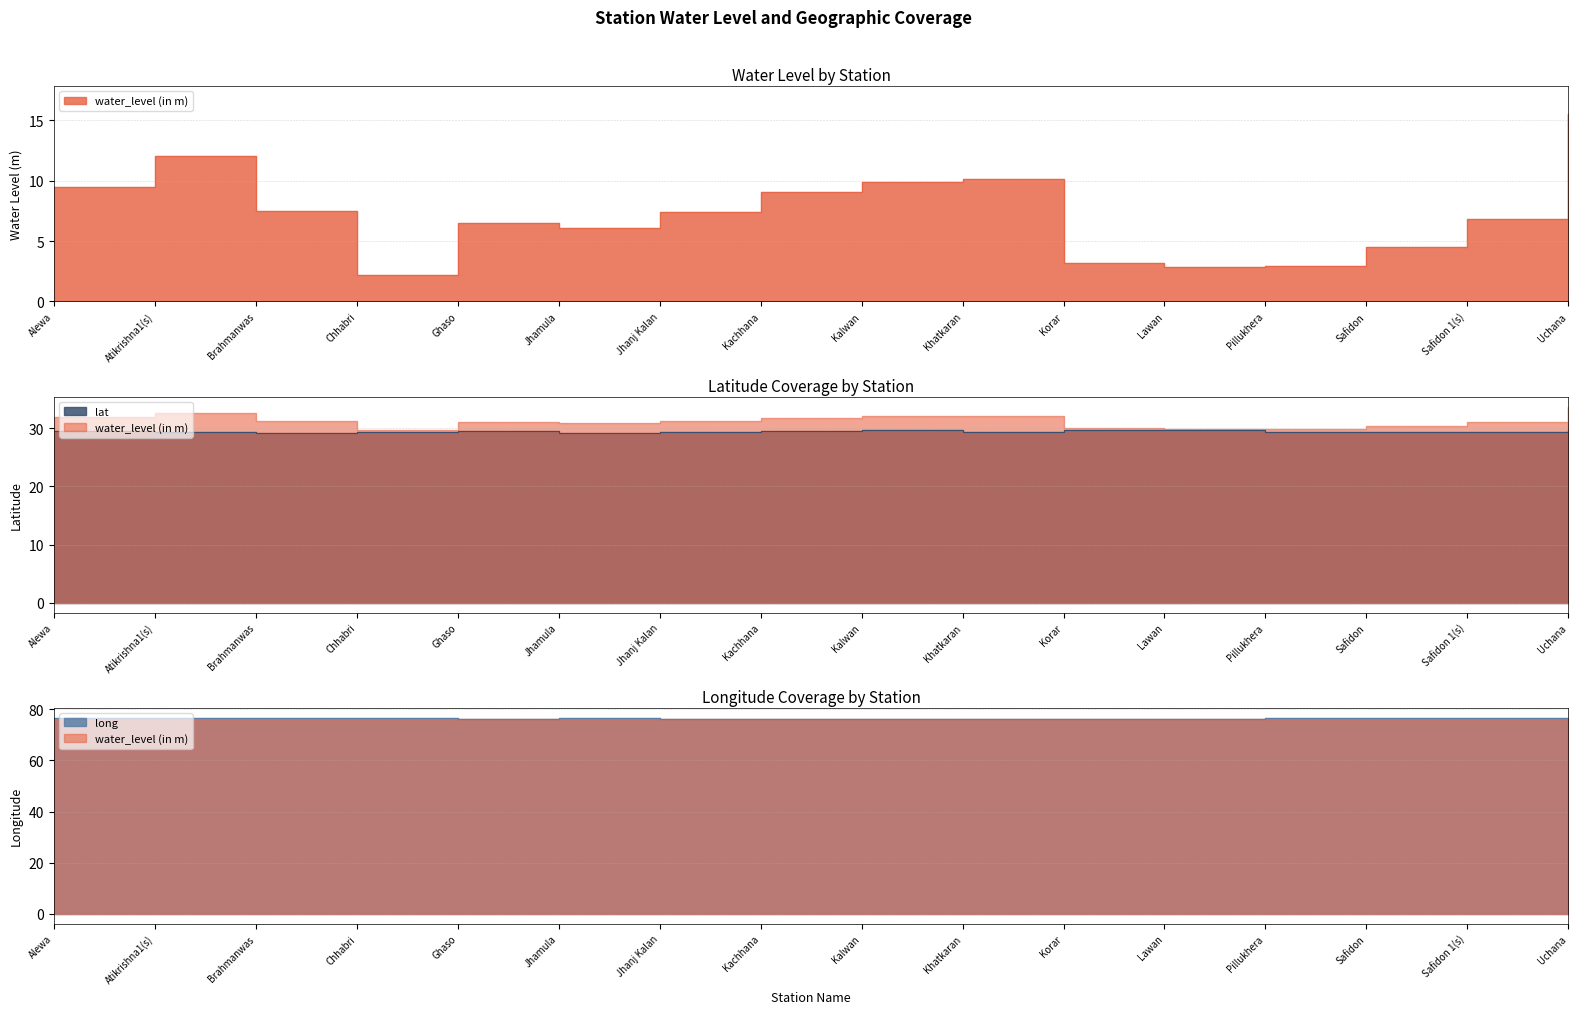

True or false: lat has a value of 13.6 at Safidon.

False